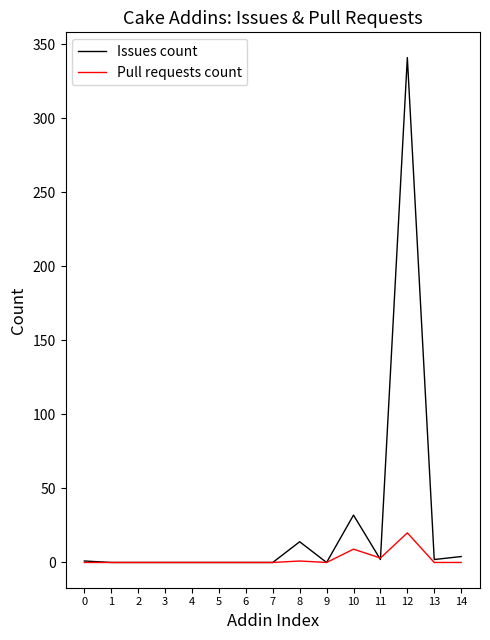

Which series has the largest total across all categories?

Issues count